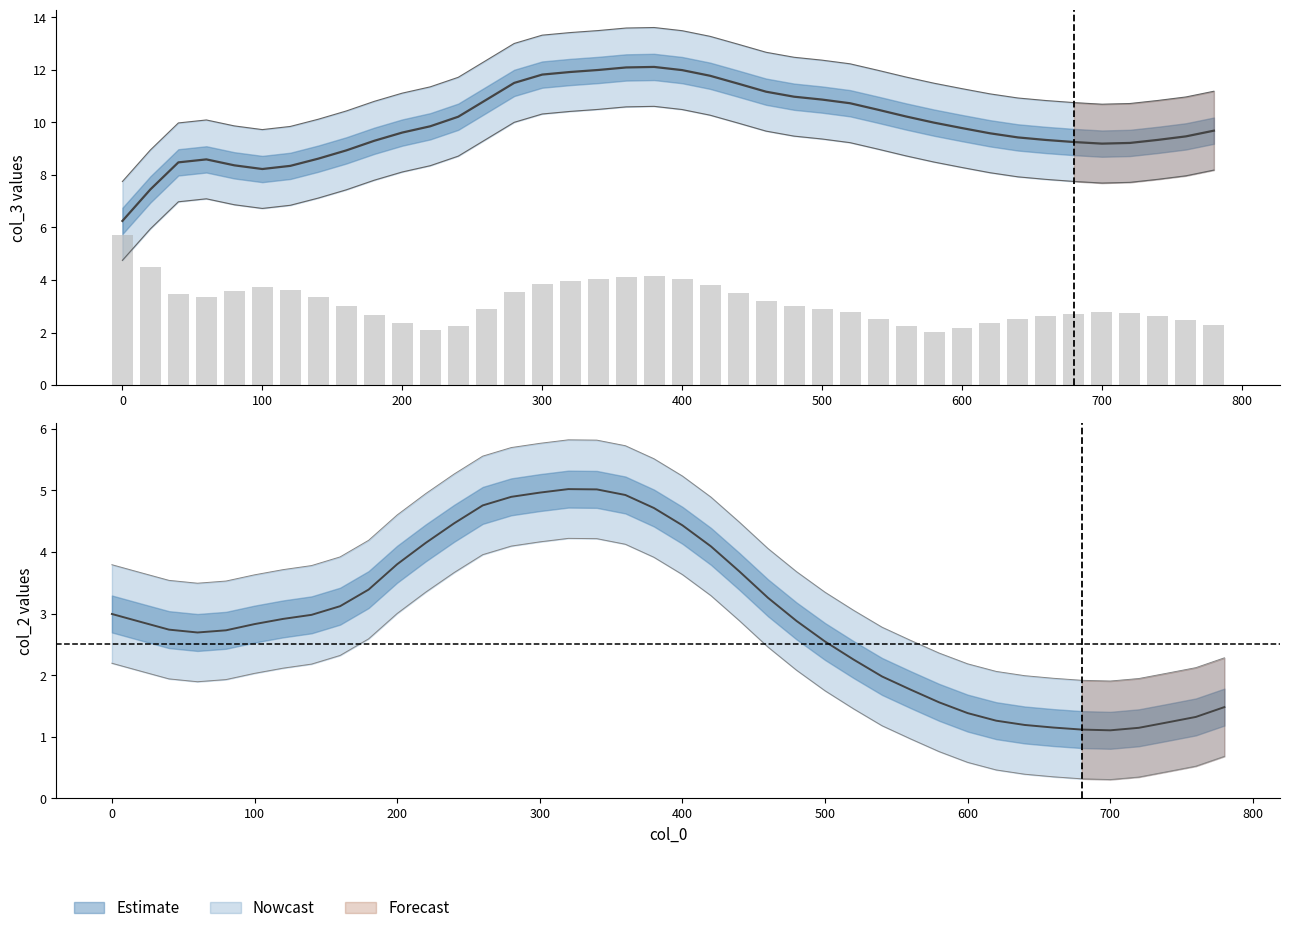

What is the difference between the maximum and minimum values in the col_2 series?

3.9